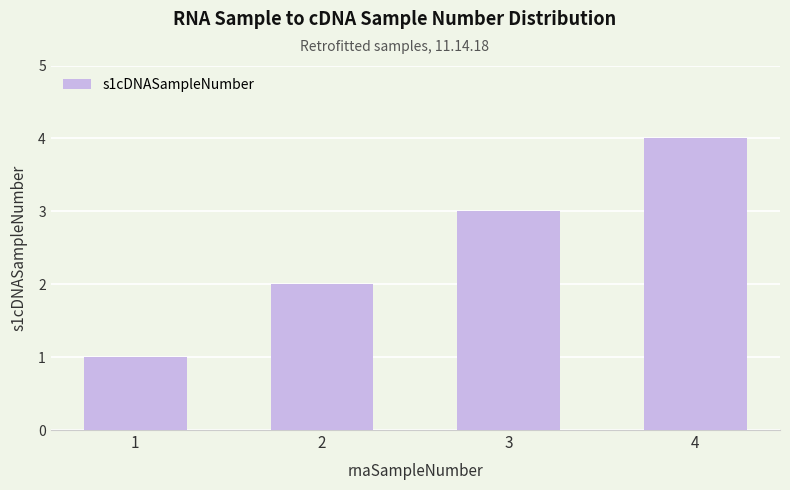

Count the number of data series in this chart.

1